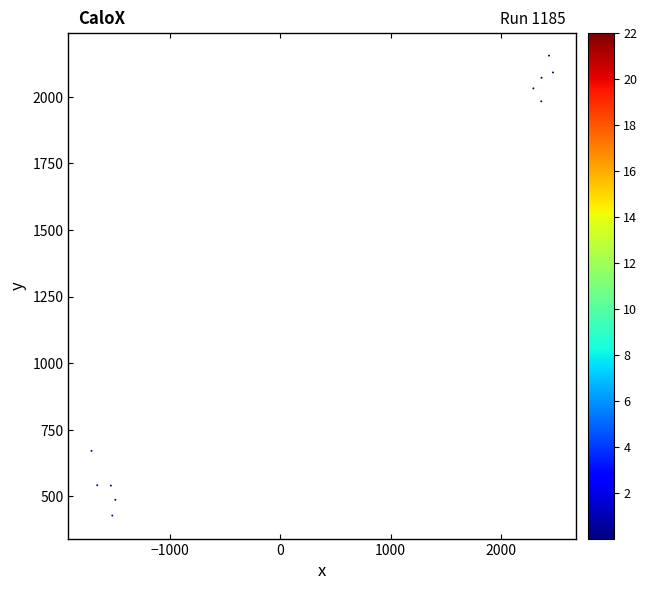

What Y value in the scatter plot is closest to 1291?

671.1